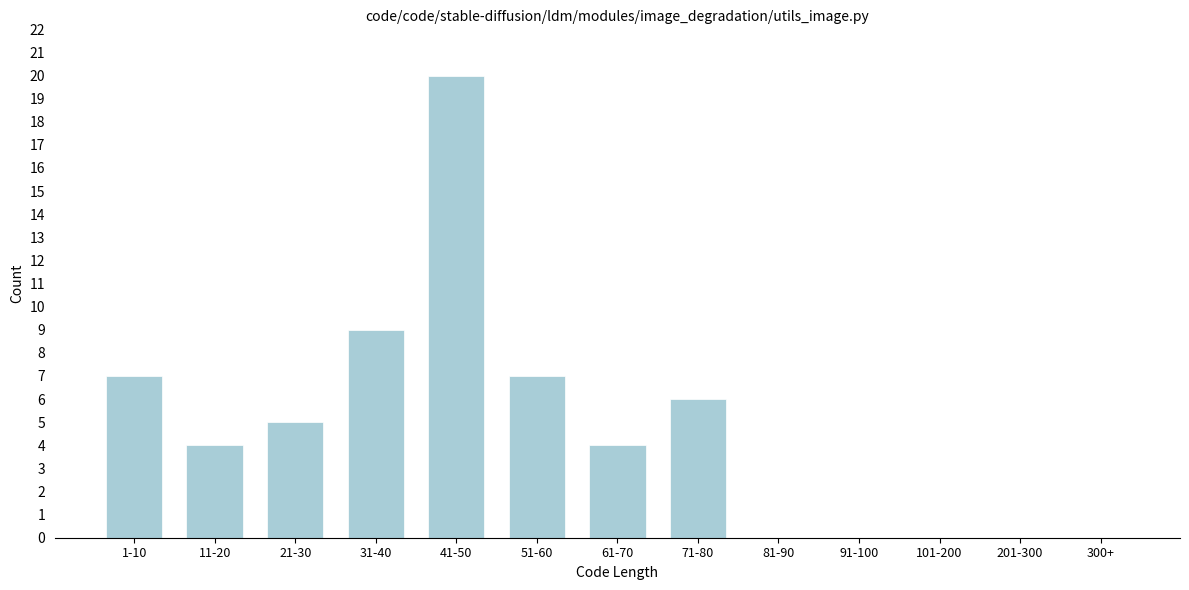

Reading right to left, list all the values displayed in this chart.

300+=0	201-300=0	101-200=0	91-100=0	81-90=0	71-80=6	61-70=4	51-60=7	41-50=20	31-40=9	21-30=5	11-20=4	1-10=7